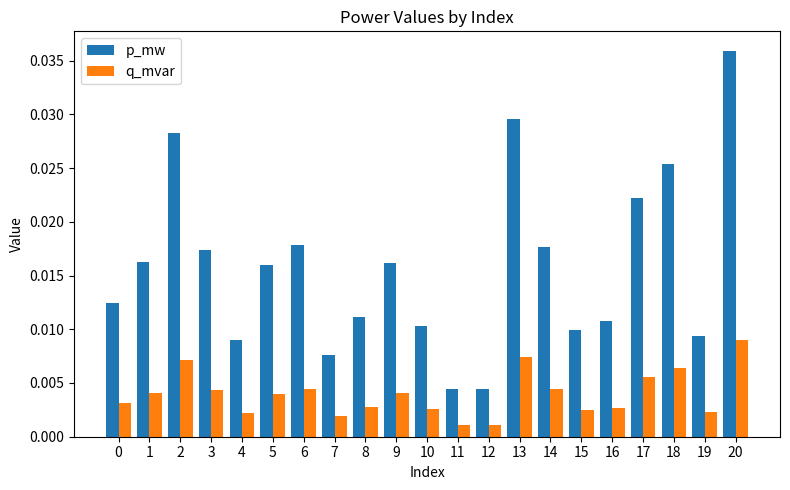

How many bars are there in total?

42